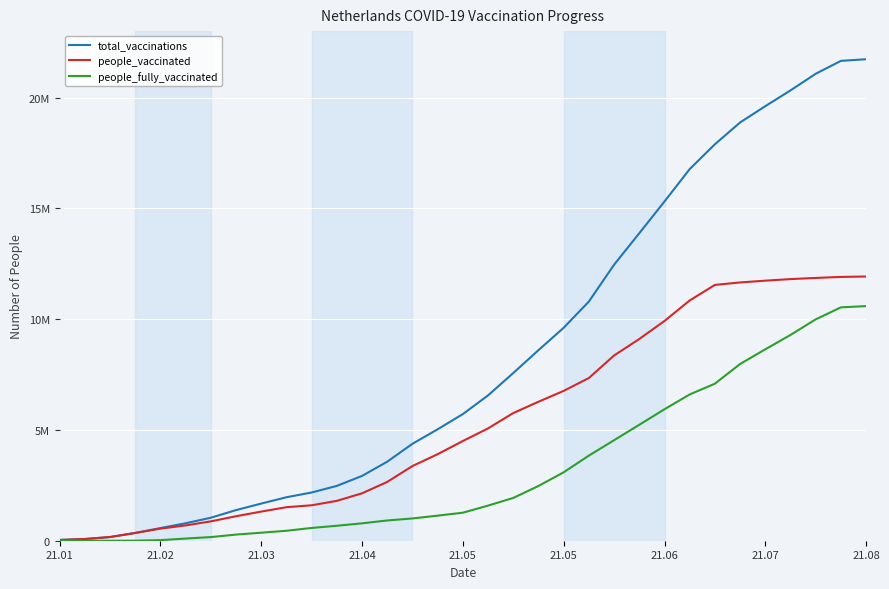

List the series in order of their overall mean, highest first.

total_vaccinations, people_vaccinated, people_fully_vaccinated